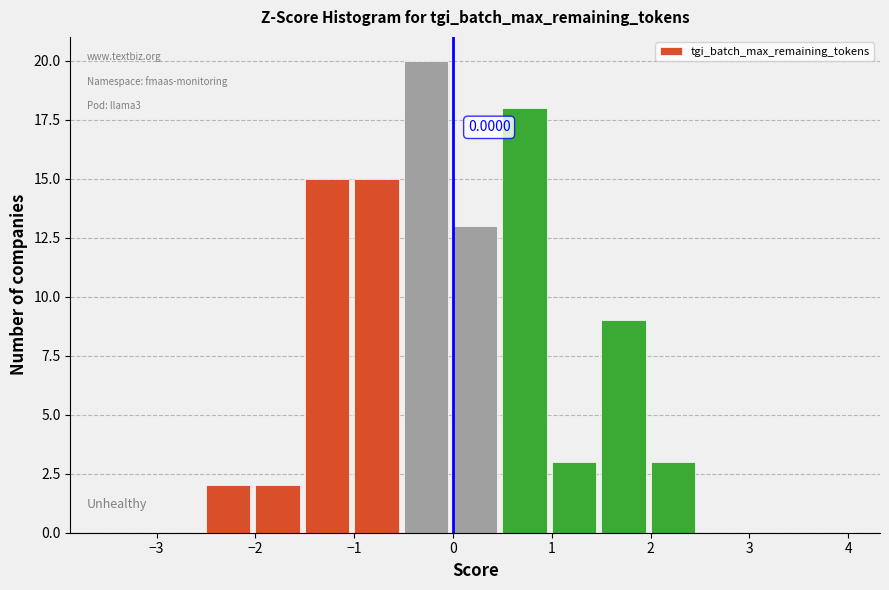

Which range on the x-axis has the tallest bar?

-0.5 to 0.0